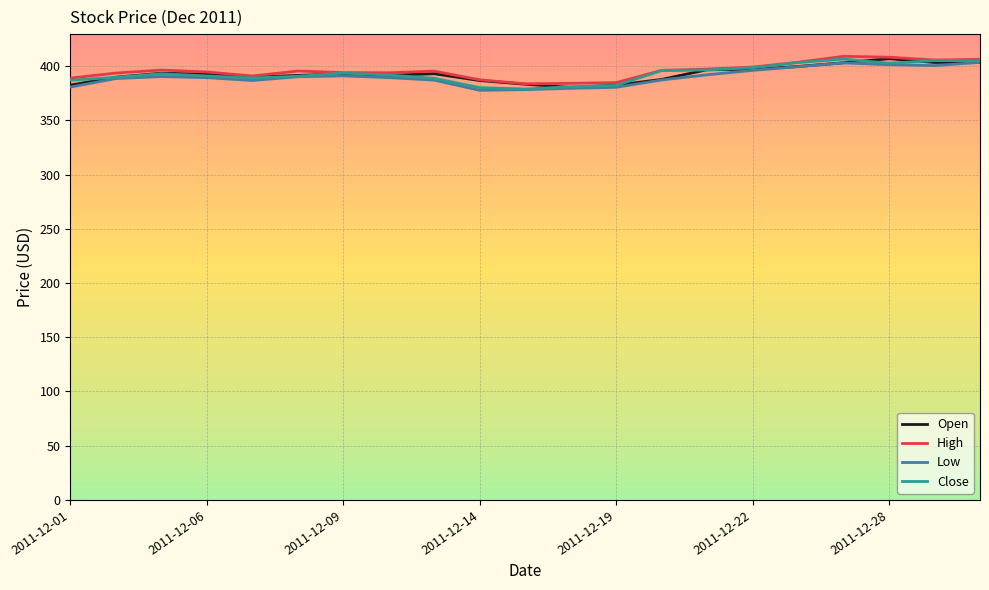

What is the lowest value of the Close series?

378.9